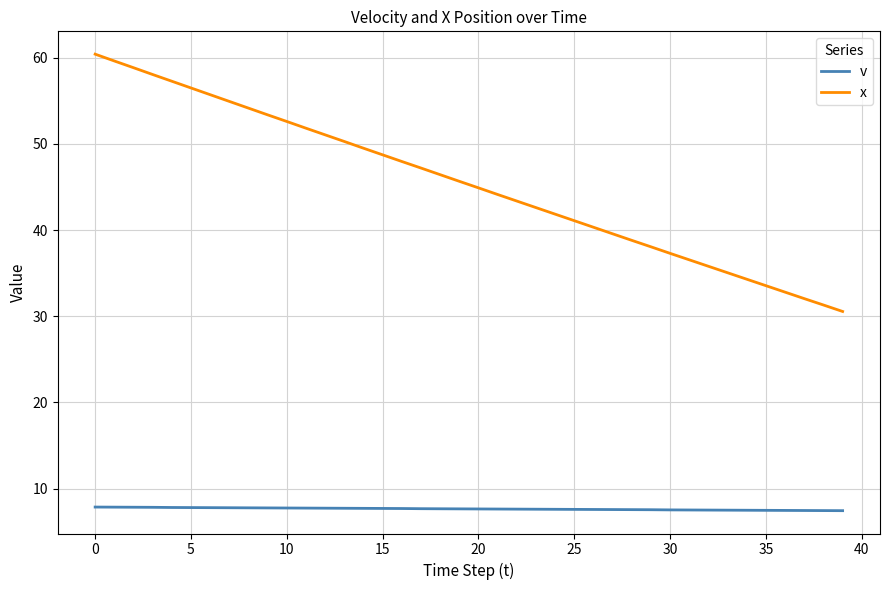

List the series in order of their peak value, highest first.

x, v